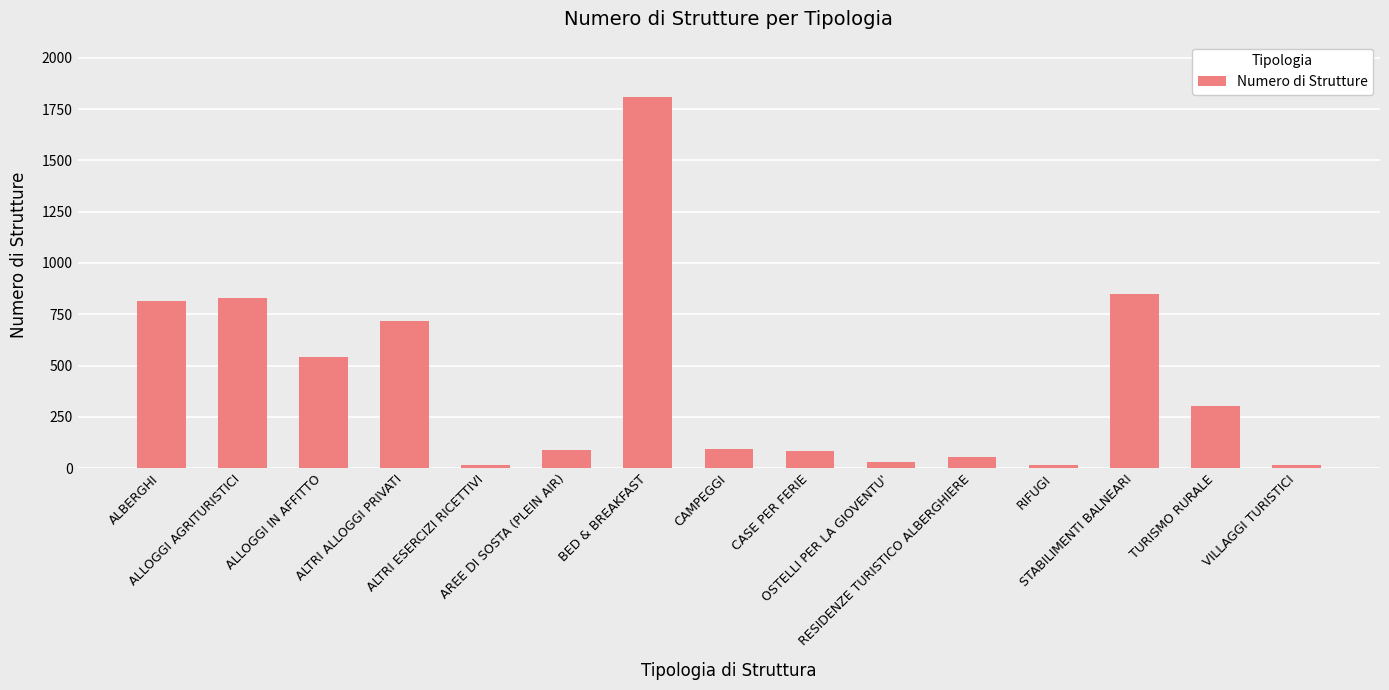

What is the value of the 10th bar from the left?

30